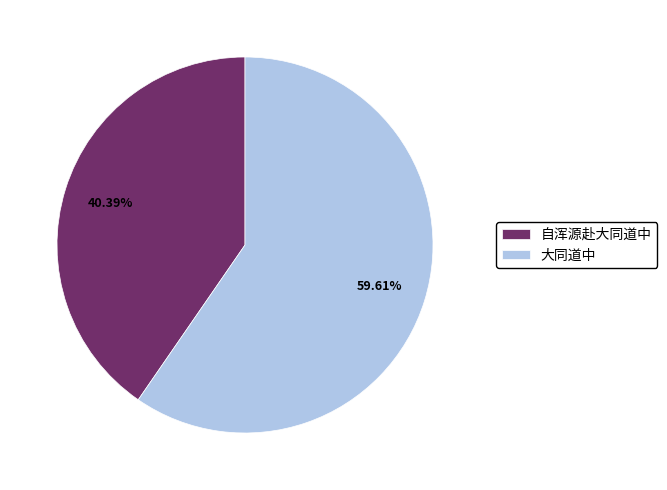

To the nearest percent, what is the difference between the 大同道中 and 自浑源赴大同道中 slice percentages?

19%